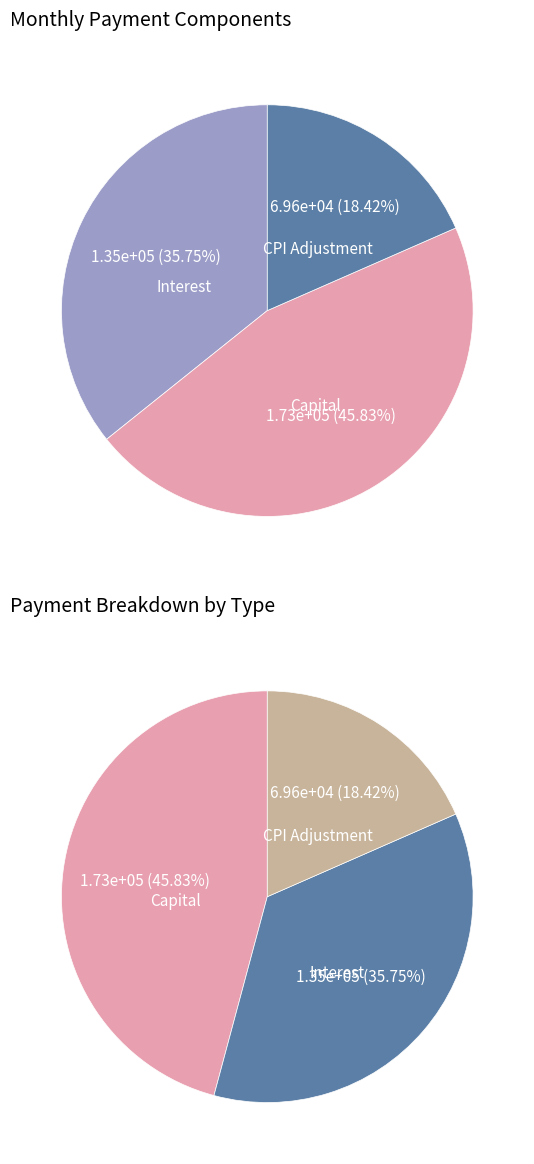

Between 33 and 39, which series saw the biggest shift?

interest